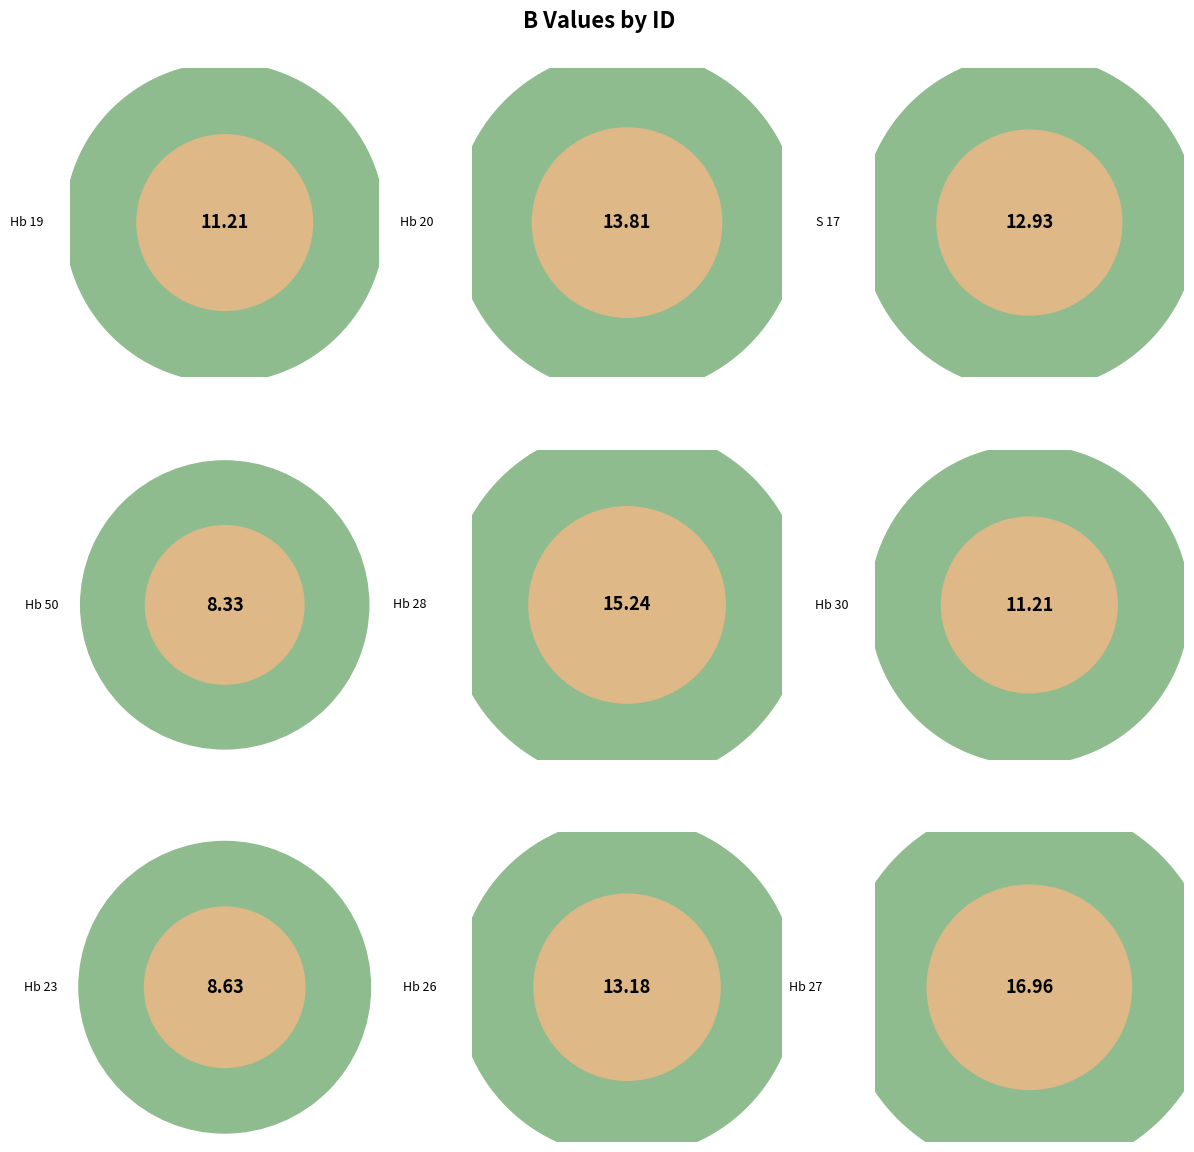

To the nearest percent, what portion does Hb 20 represent?

12%